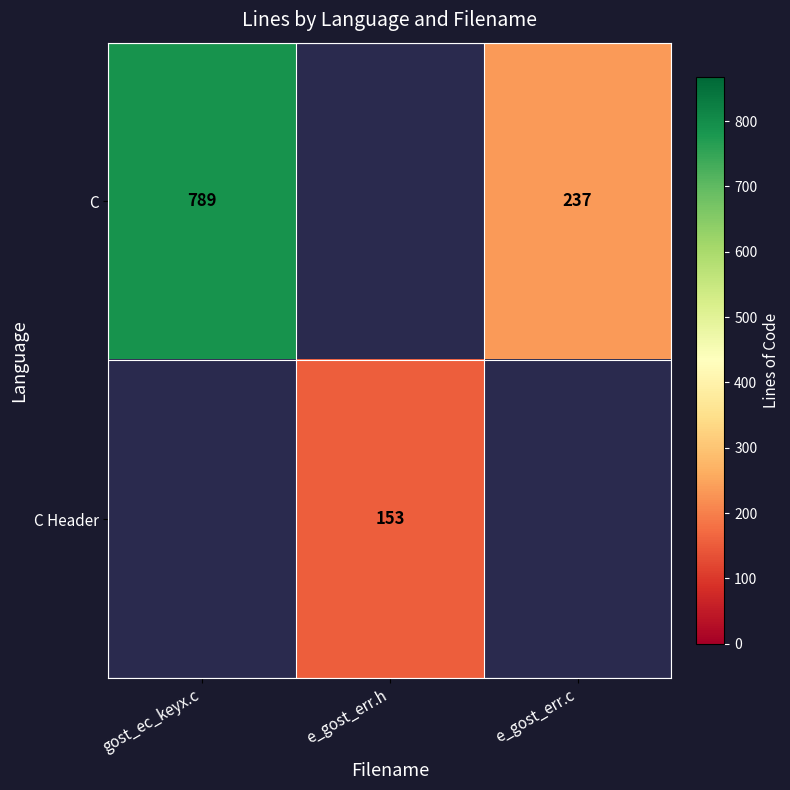

True or false: C Header has a value of 153 at e_gost_err.h.

True